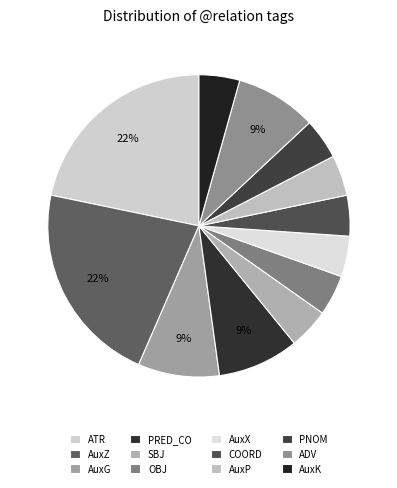

How many segments does this pie chart have?

12